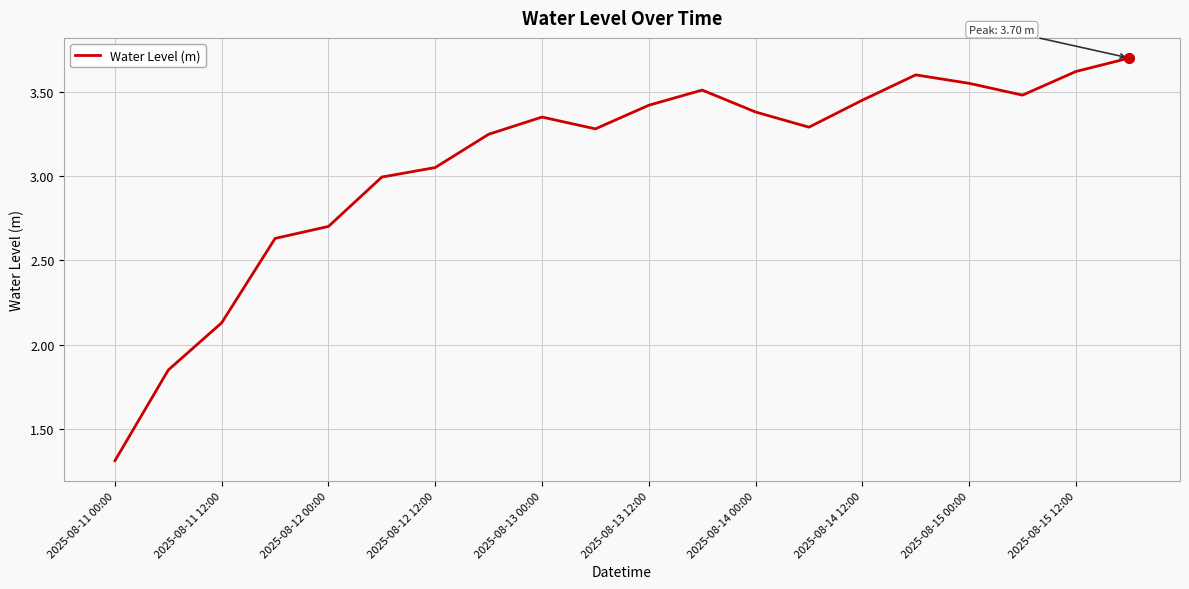

What is the difference between the maximum and minimum values?

2.4